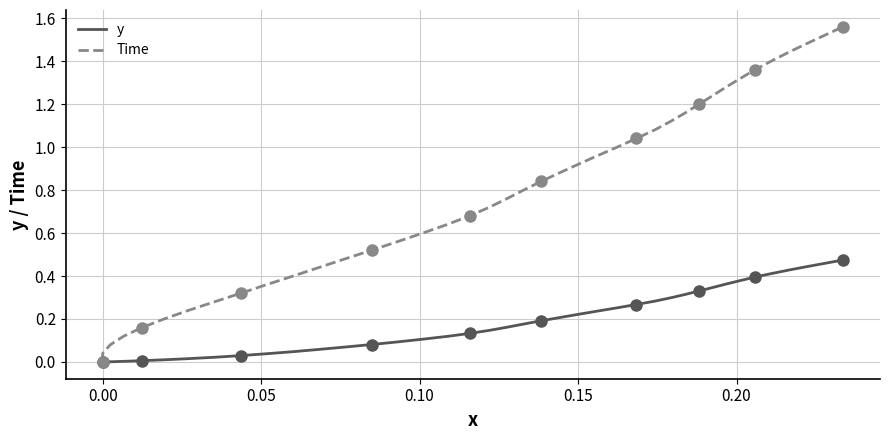

Does the chart have visible grid lines?

Yes